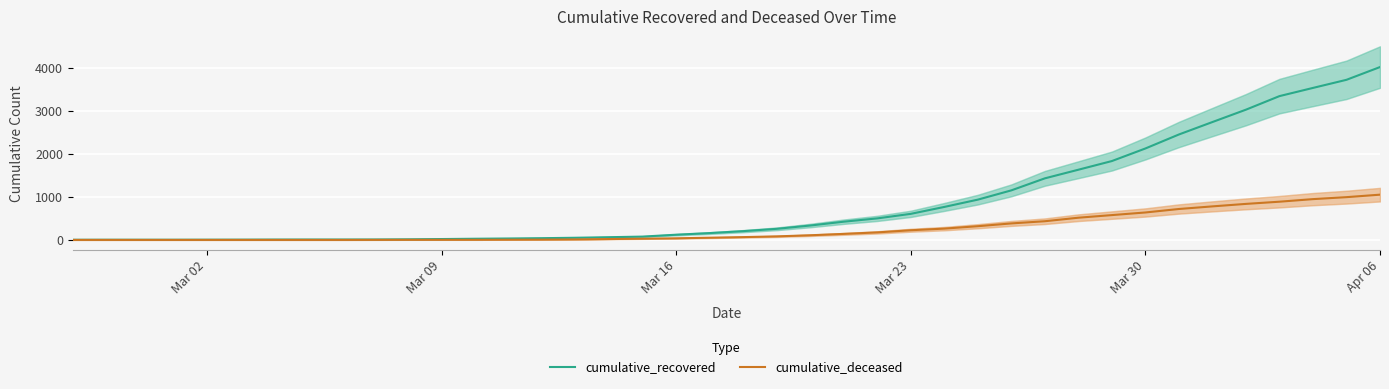

Where is cumulative_recovered nearest to the value 2015?

Mar 30